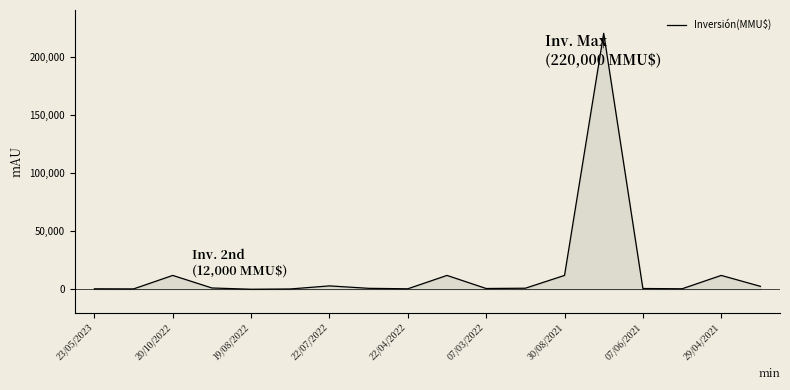

How many lines are shown in the chart?

1